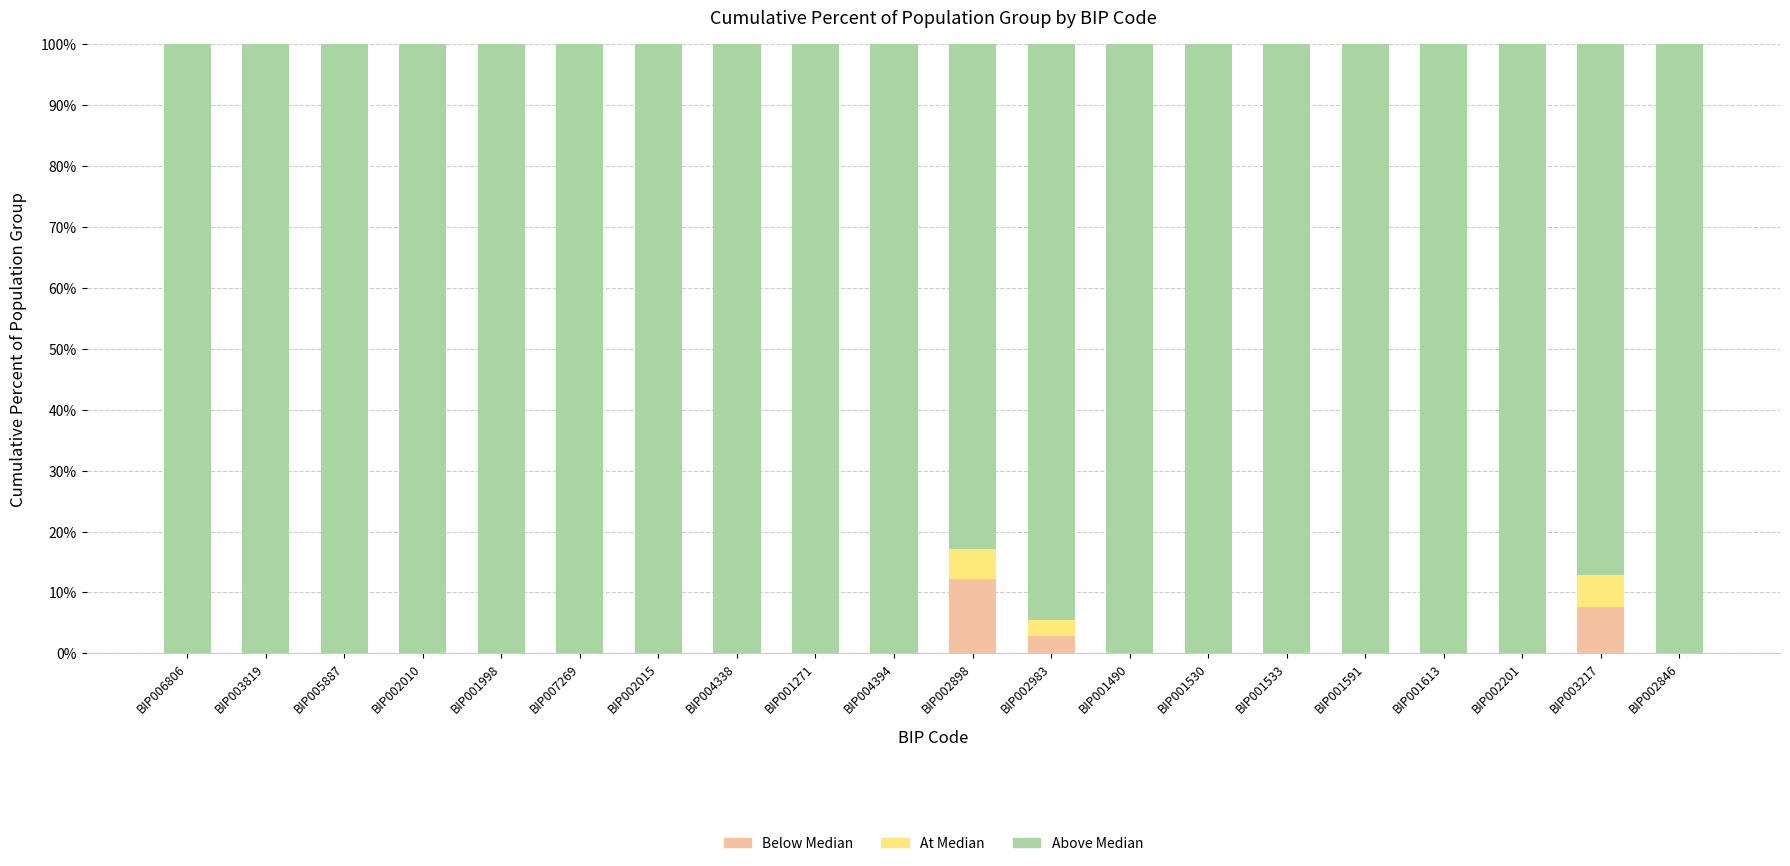

What is the total value across all series at BIP001490?

100.0